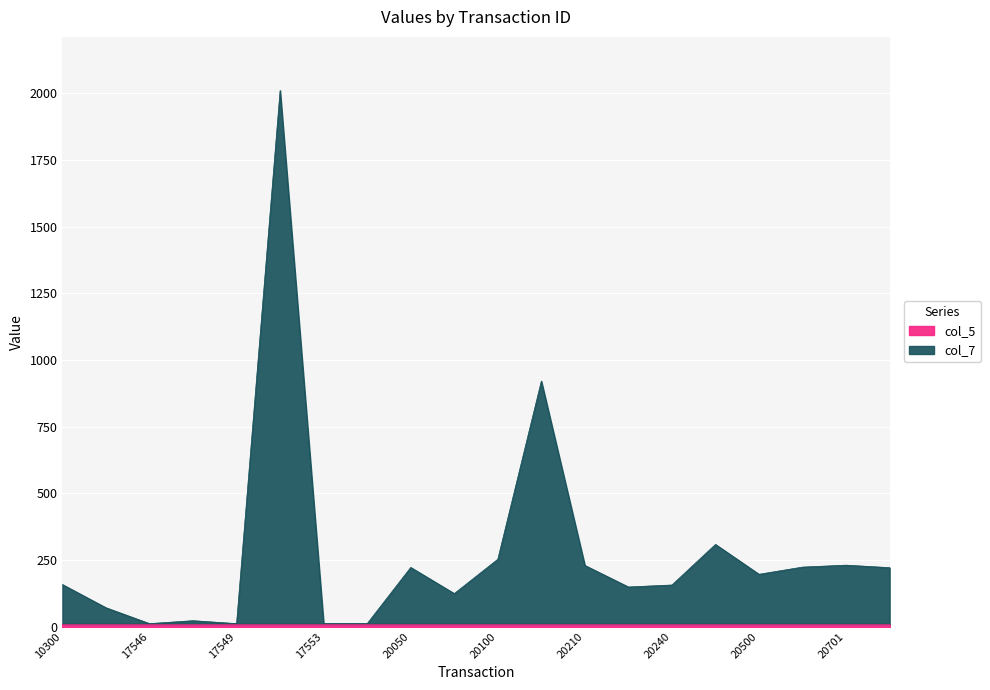

Does the chart display data point markers on the line(s)?

No